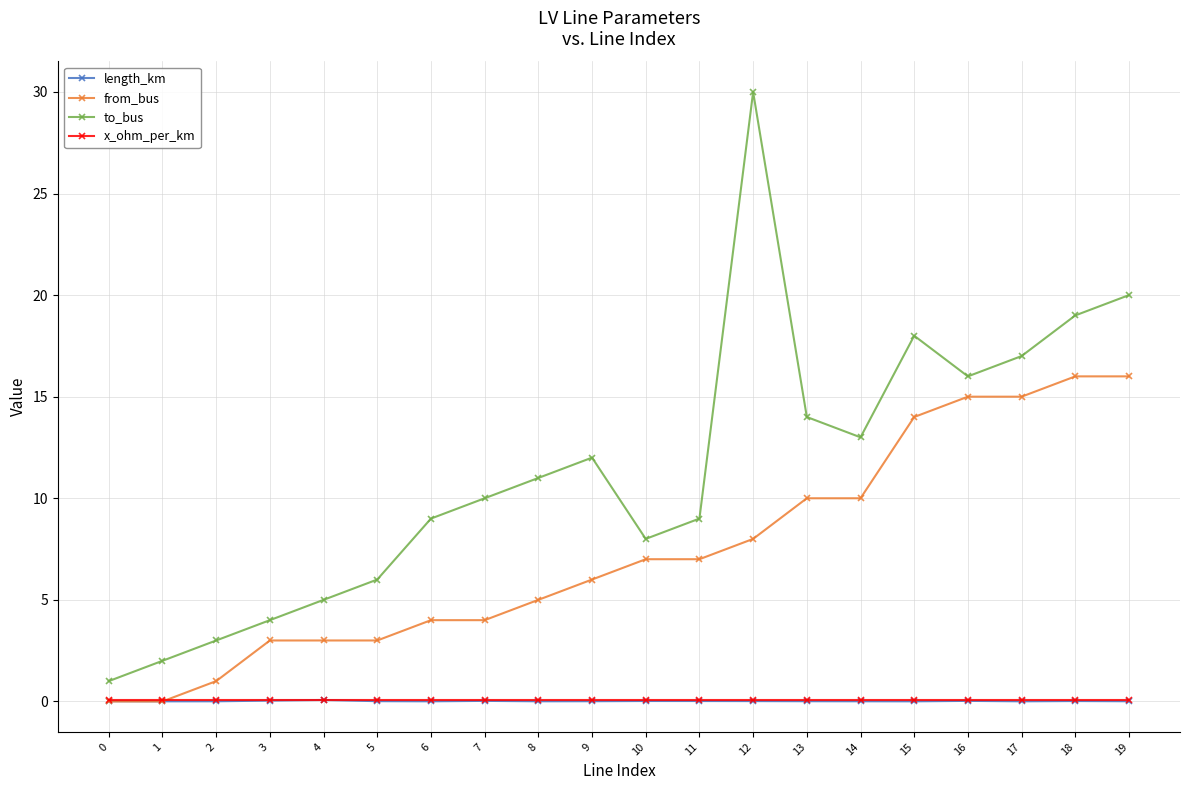

True or false: to_bus has a value of 9.6 at 18.

False